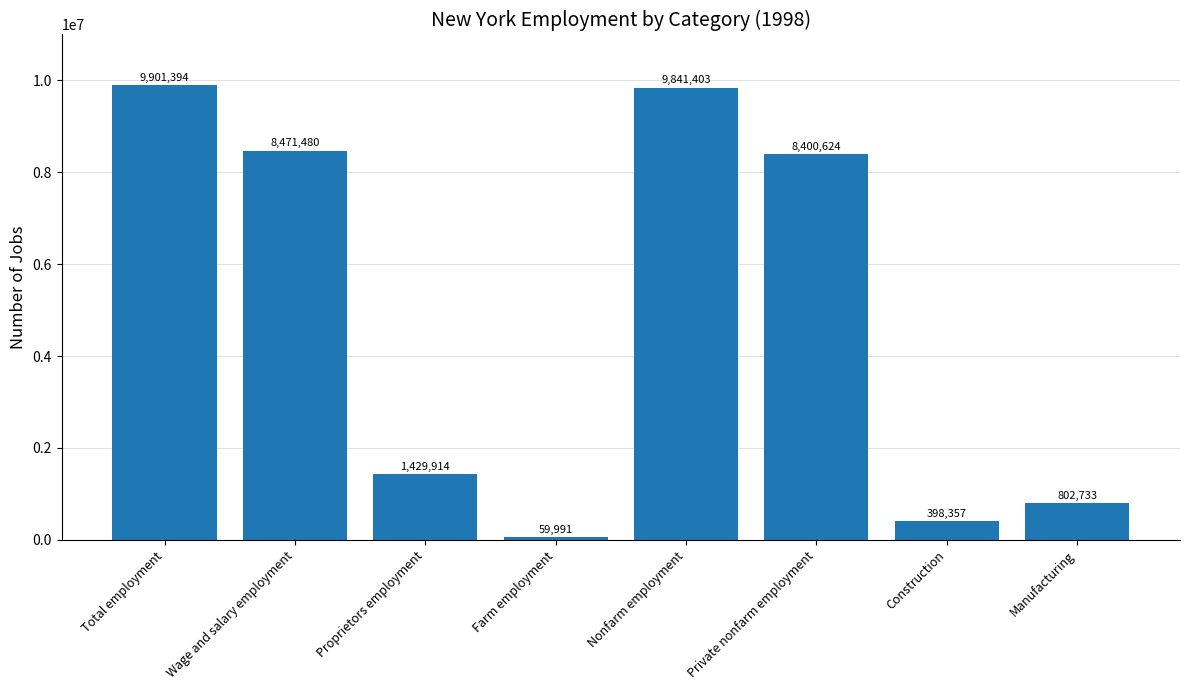

What is the label of the 6th bar from the right?

Proprietors employment